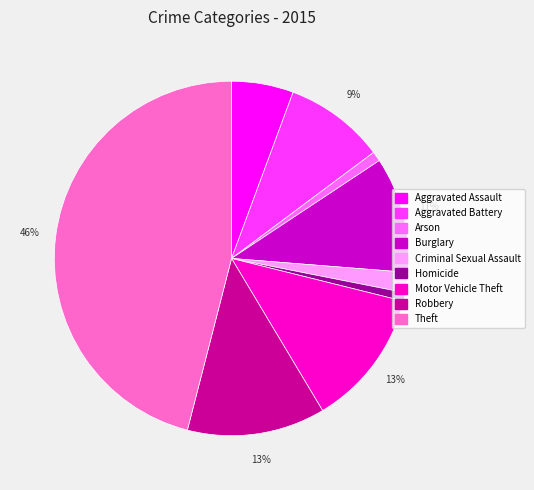

To the nearest percent, what is the combined percentage of Homicide and Criminal Sexual Assault?

3%